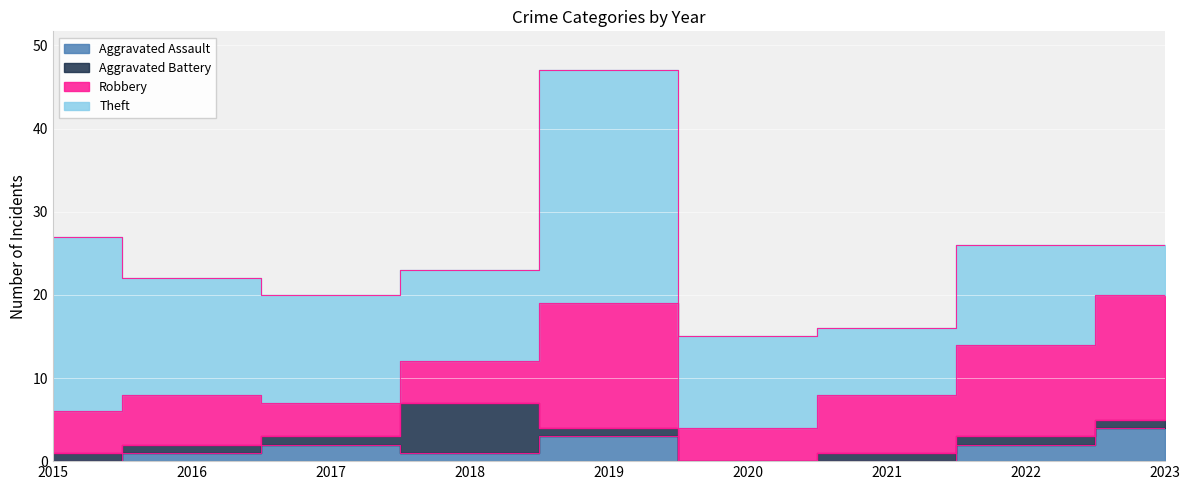

Which series has the widest spread of values?

Theft